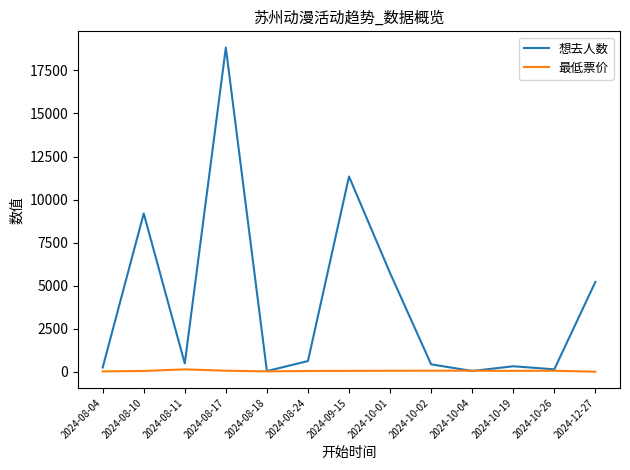

The 想去人数 series shows 5215.0 at 2024-12-27. True or false?

True